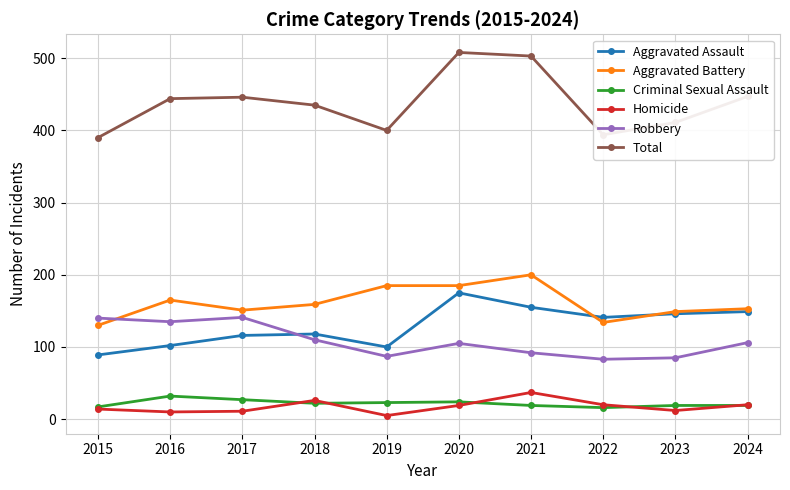

True or false: Homicide and Total intersect in this chart.

False